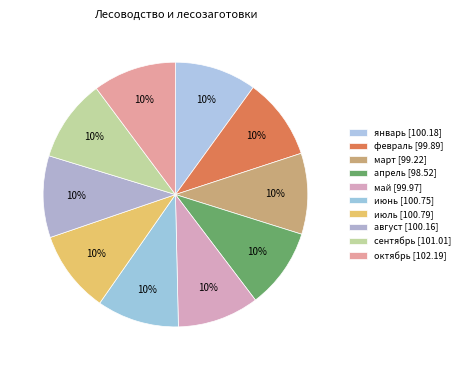

How many slices are in this pie chart?

10